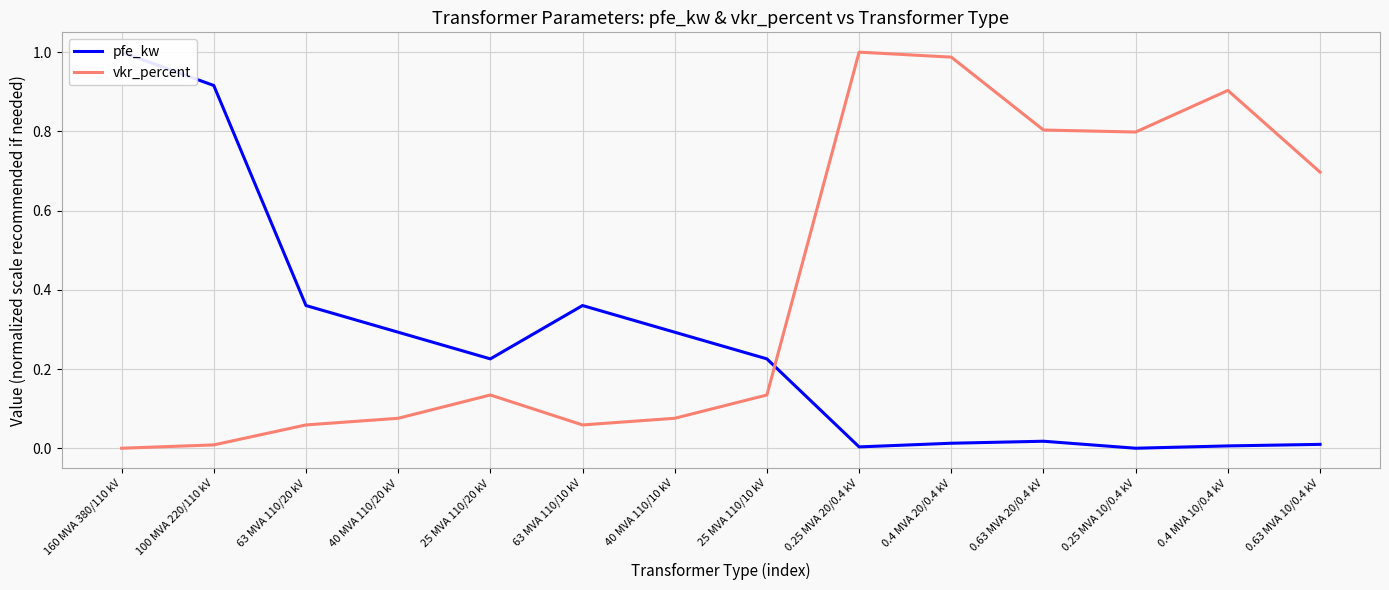

What is the value of the pfe_kw point at the 8th from the left?

0.2